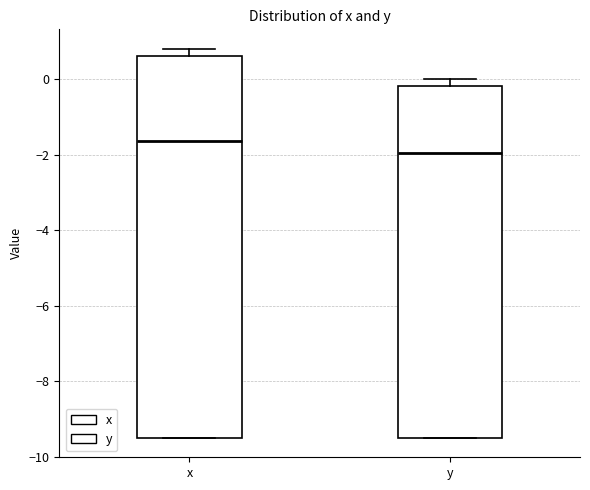

Which box has the lowest median line?

y